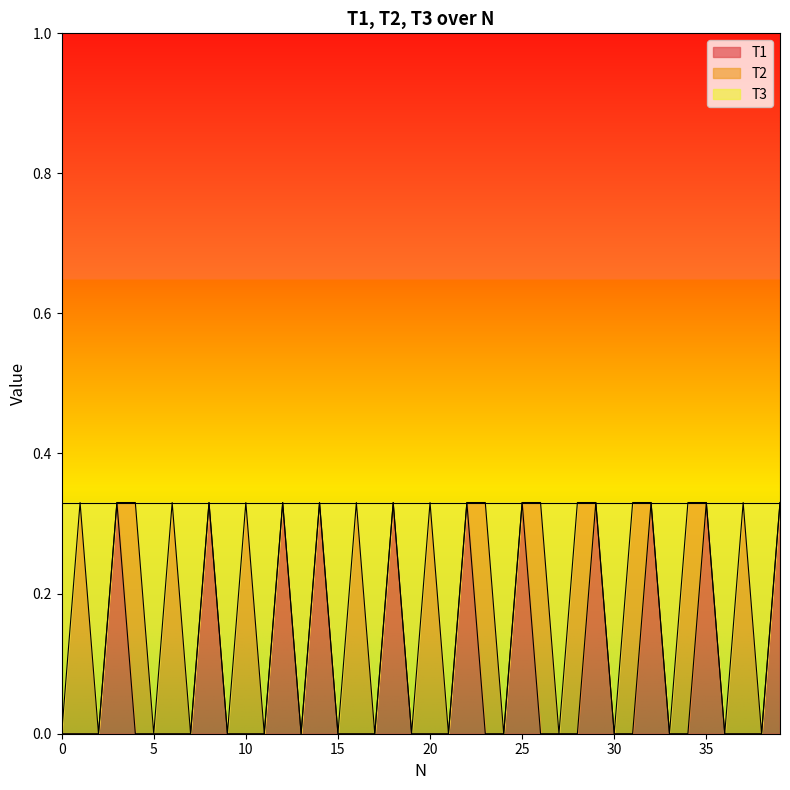

Does the chart have visible grid lines?

No